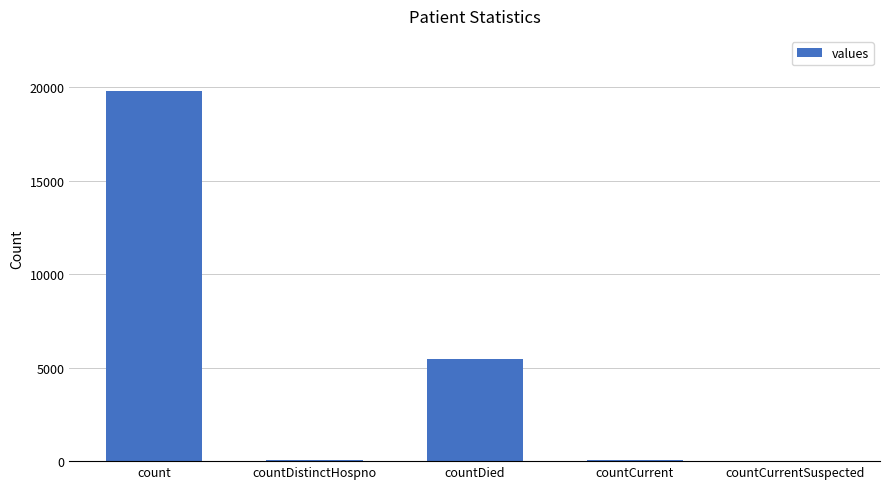

What is the sum of all values?

25337